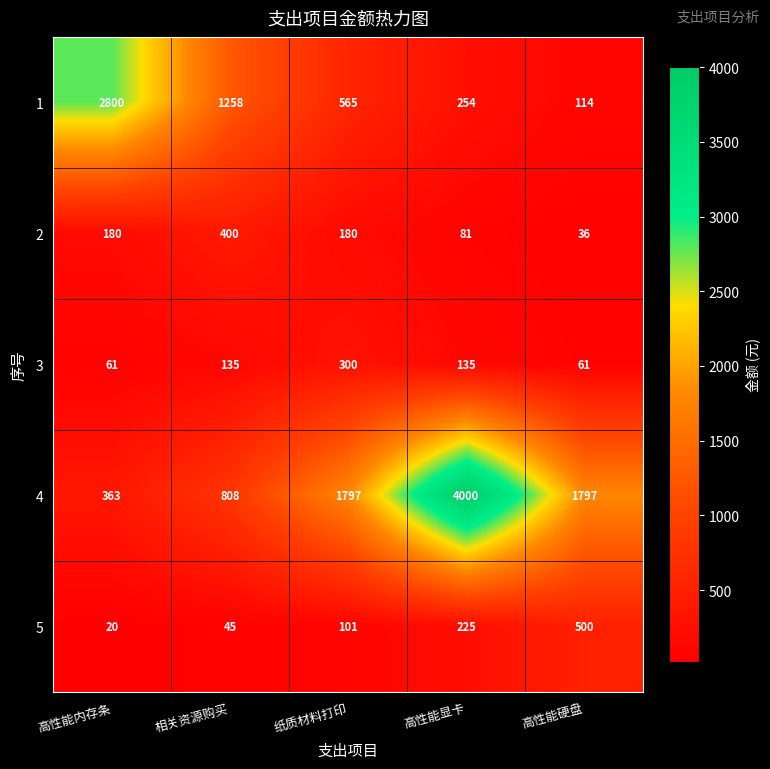

What is the total value across all series at 高性能内存条?

3424